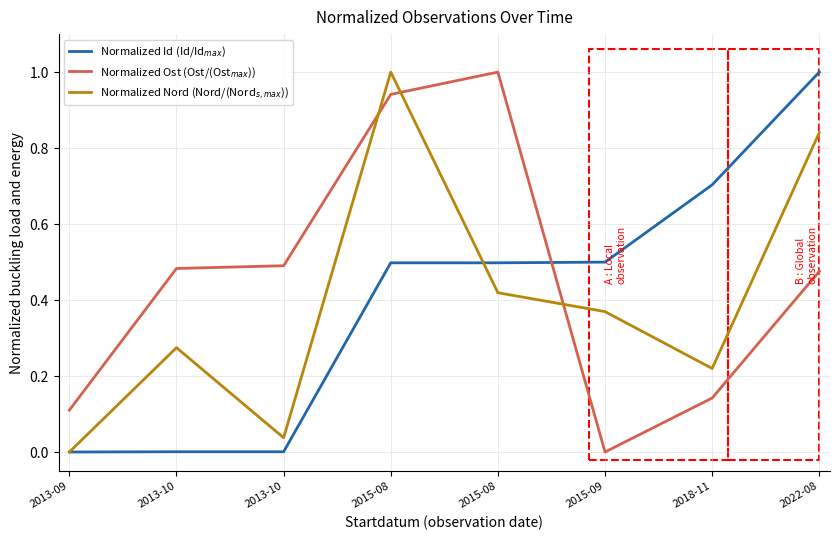

True or false: Normalized Id (Id/Id$_{max}$) has more than 1 points higher than both neighbors.

False